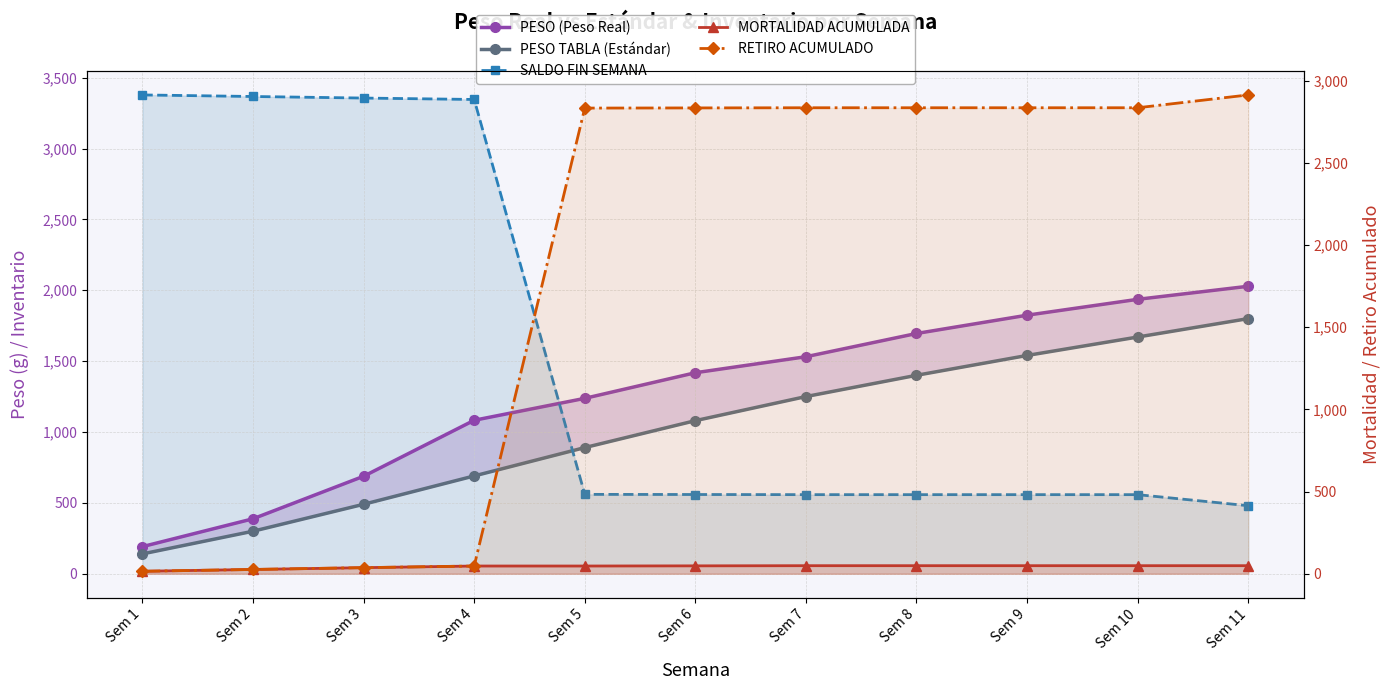

The value of PESO TABLA (Estándar) at Sem 7 is 1250.0. True or false?

True